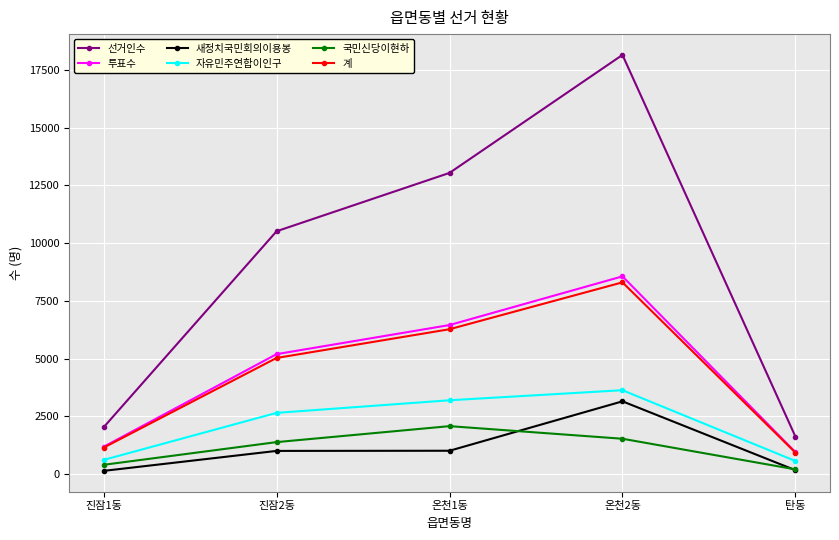

Read the 선거인수 value at 온천1동.

13043